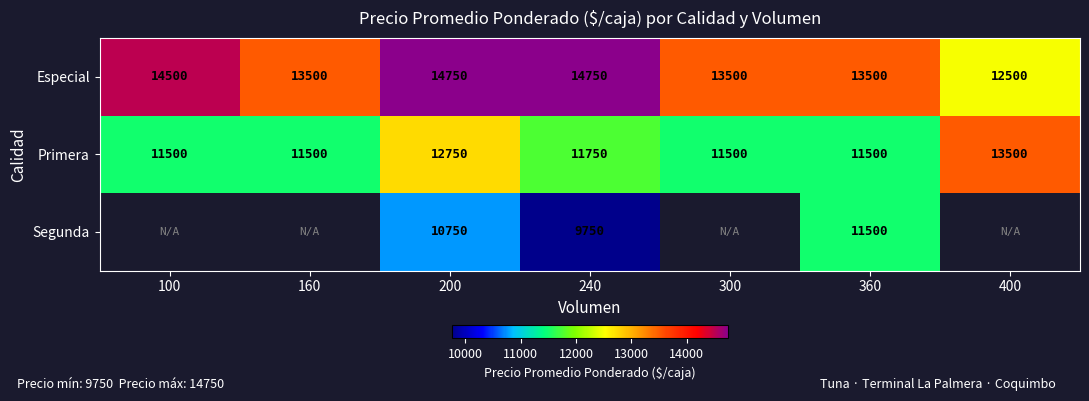

What is the difference between the highest and lowest values at 240?

5000